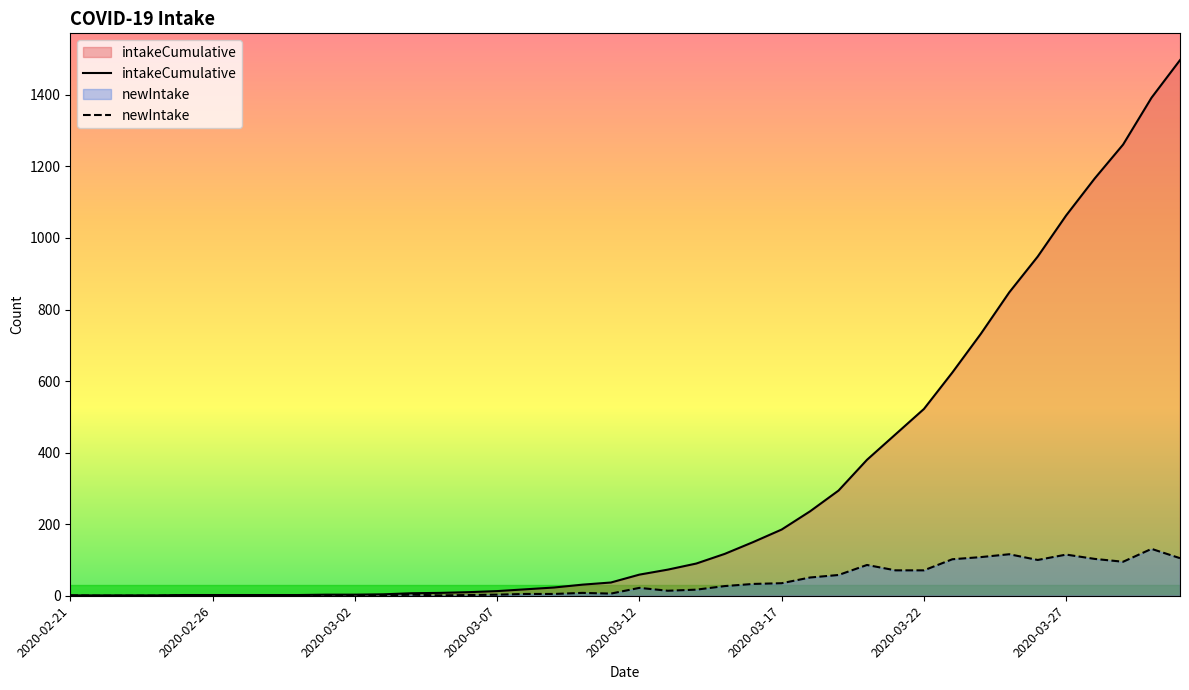

What are all the series names shown in the legend?

intakeCumulative, newIntake